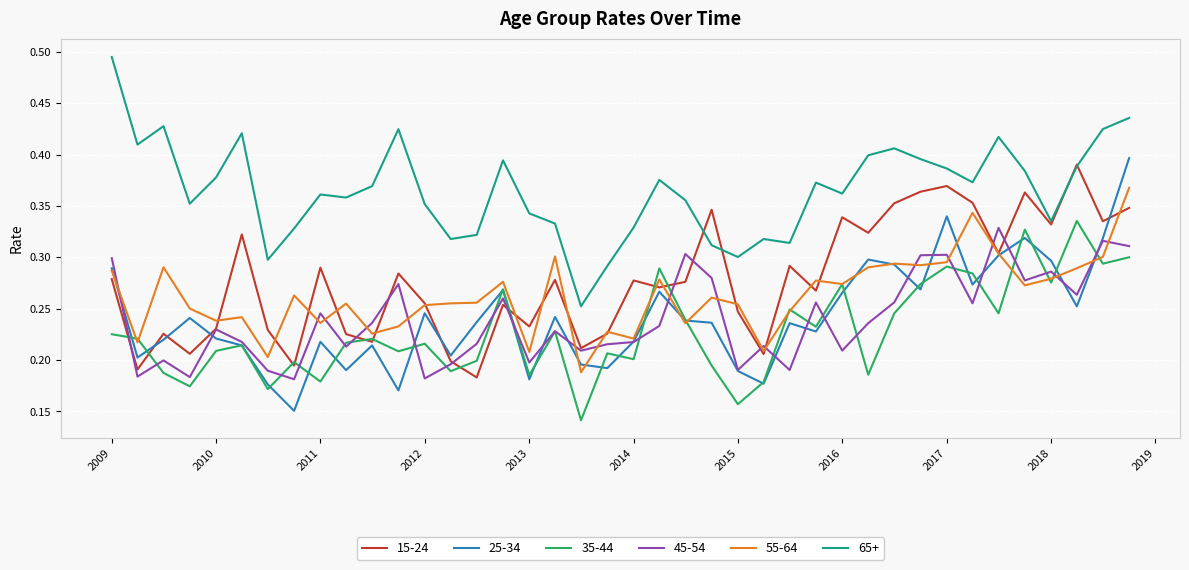

Which series has the largest total across all categories?

65+